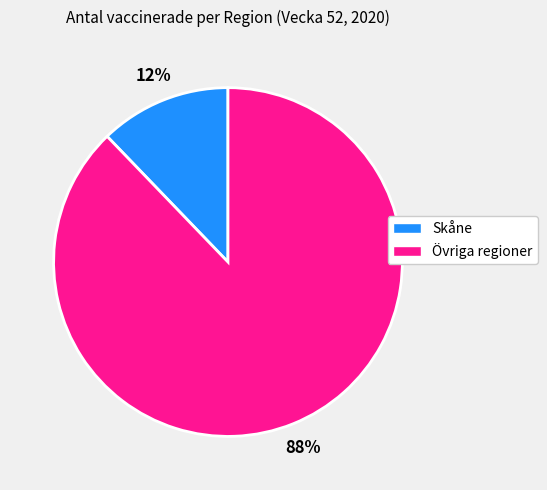

Is there a majority slice in this chart?

Yes